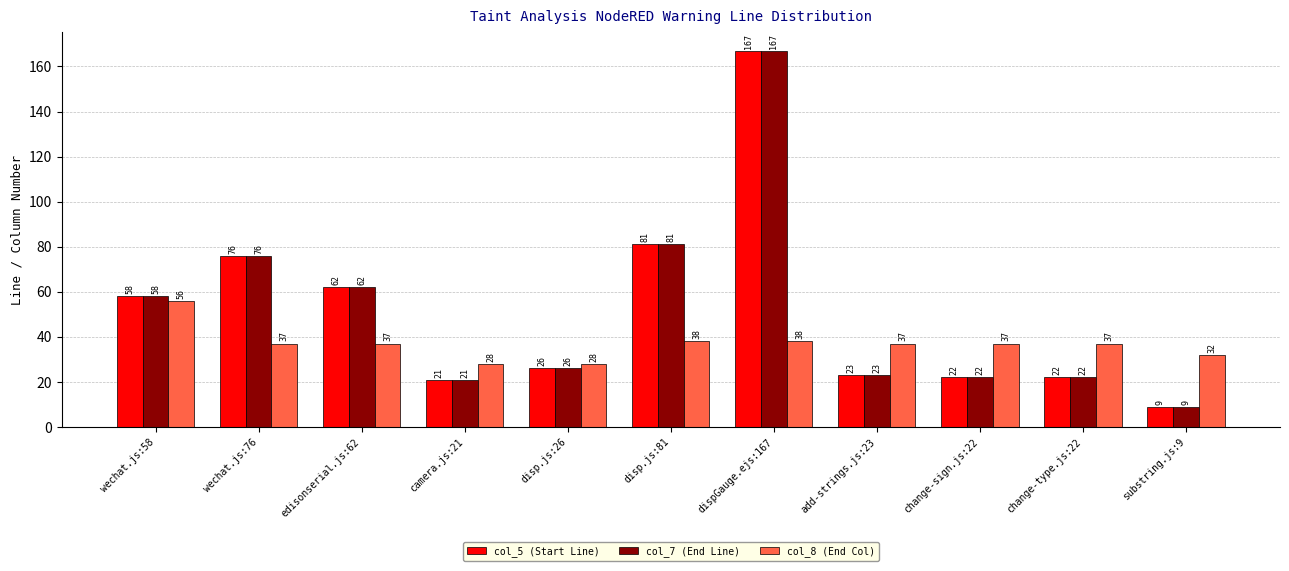

Reading left to right, transcribe all the data shown in this chart.

col_5 (Start Line): wechat.js:58=58	wechat.js:76=76	edisonserial.js:62=62	camera.js:21=21	disp.js:26=26	disp.js:81=81	dispGauge.ejs:167=167	add-strings.js:23=23	change-sign.js:22=22	change-type.js:22=22	substring.js:9=9
col_7 (End Line): wechat.js:58=58	wechat.js:76=76	edisonserial.js:62=62	camera.js:21=21	disp.js:26=26	disp.js:81=81	dispGauge.ejs:167=167	add-strings.js:23=23	change-sign.js:22=22	change-type.js:22=22	substring.js:9=9
col_8 (End Col): wechat.js:58=56	wechat.js:76=37	edisonserial.js:62=37	camera.js:21=28	disp.js:26=28	disp.js:81=38	dispGauge.ejs:167=38	add-strings.js:23=37	change-sign.js:22=37	change-type.js:22=37	substring.js:9=32